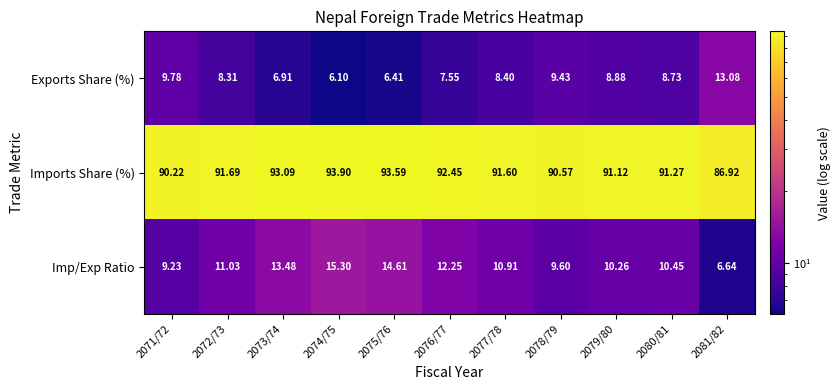

How many series are shown in this chart?

3